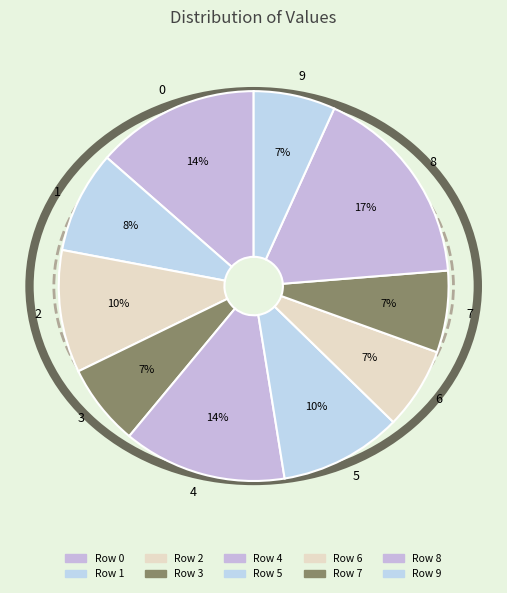

Which category has the biggest portion of the pie?

8